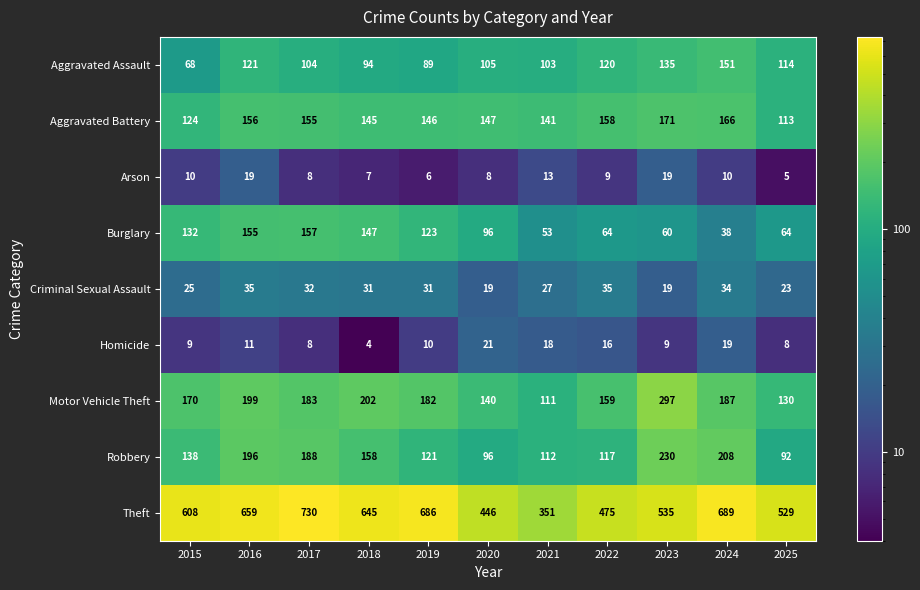

What is the difference between the Criminal Sexual Assault values at 2020 and 2017?

13